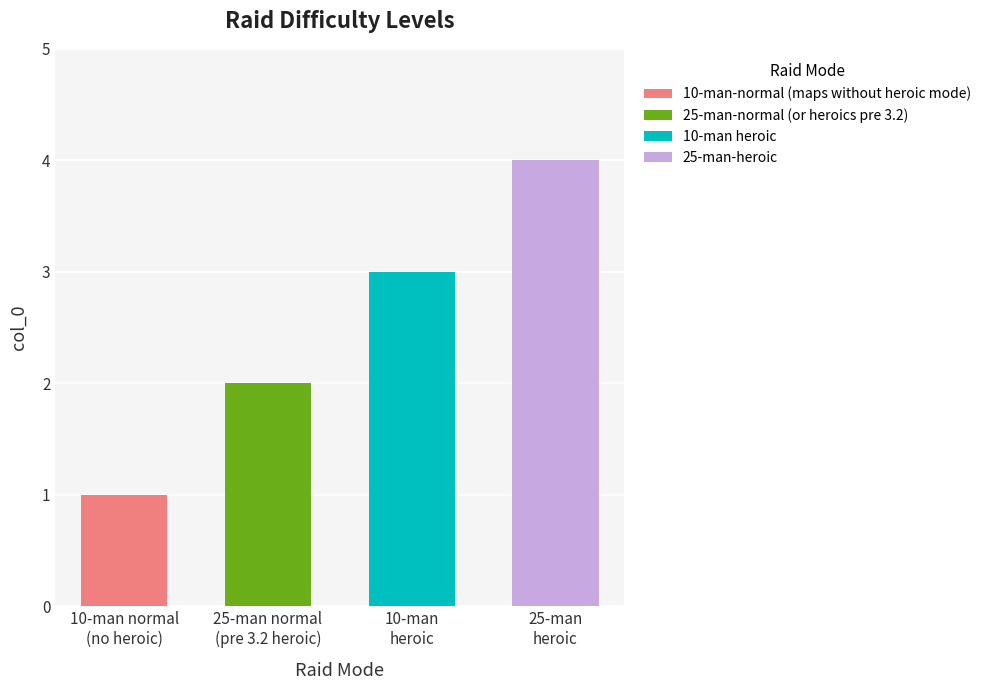

What is the ratio of the value at 25-man normal (pre 3.2 heroic) to the value at 10-man normal (no heroic)?

2.0